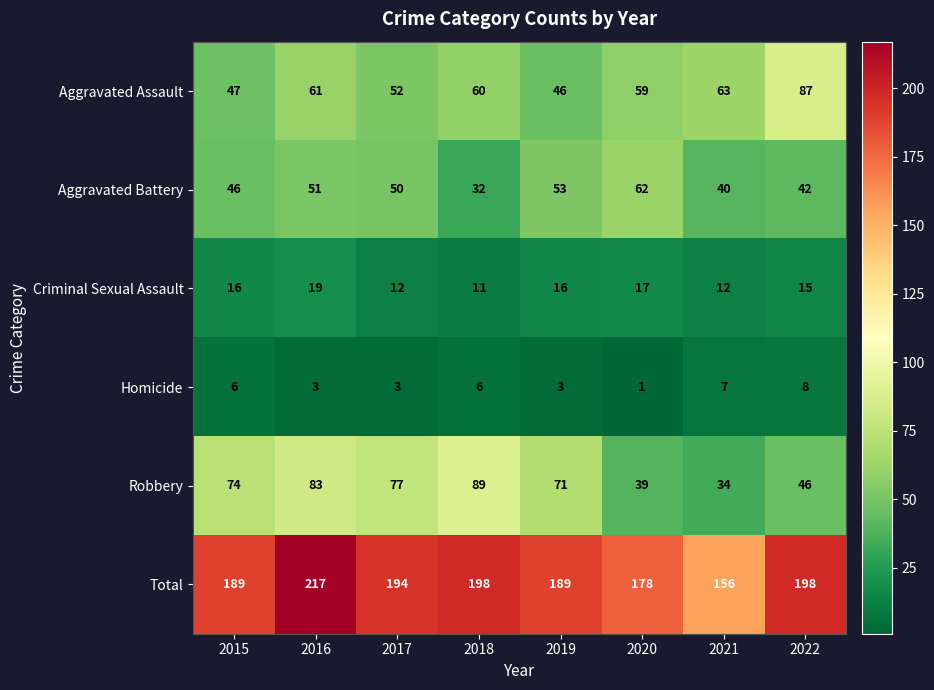

Which series has the widest spread of values?

Total